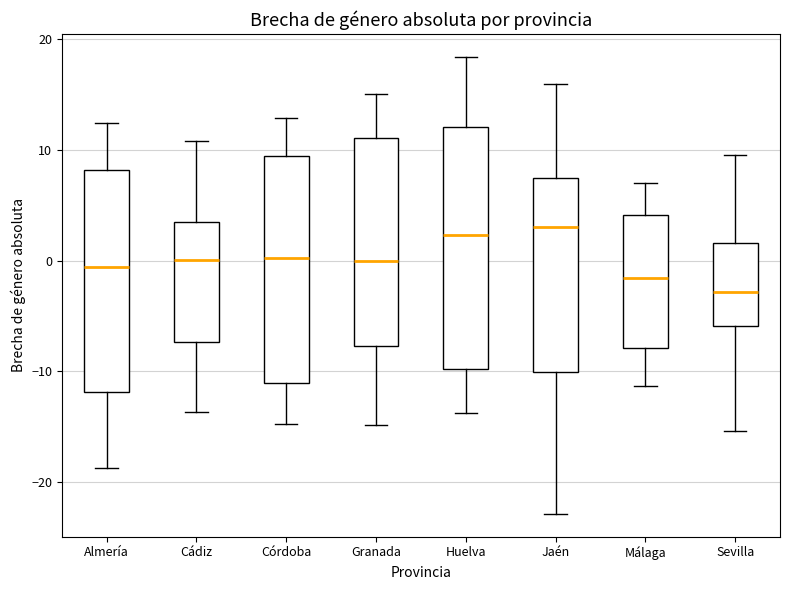

Where is the upper edge of the box for Granada on the y-axis? The values are not printed on the chart, so give them approximately, as read against the axis.

11